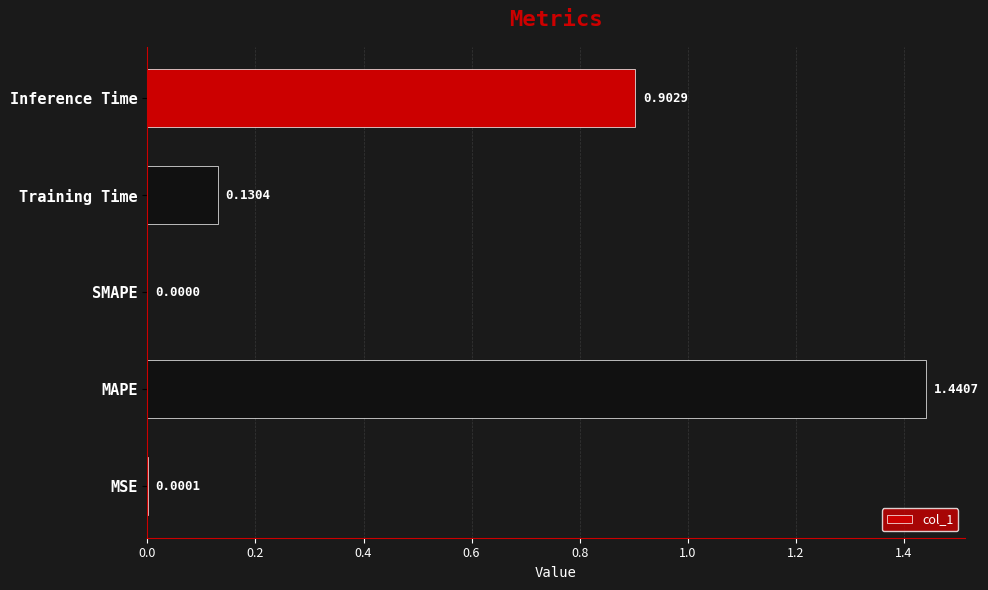

Which category has the highest value across all series?

MAPE